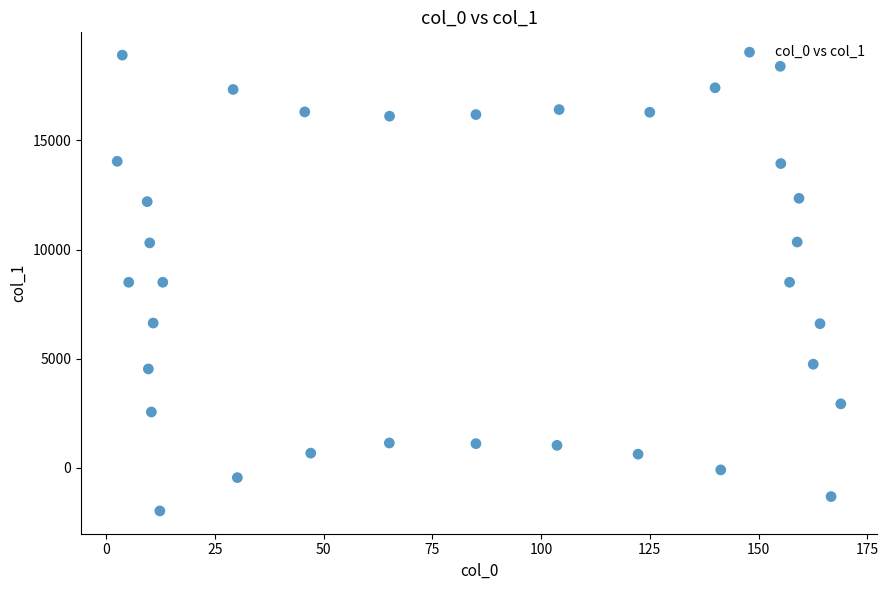

What is the range of Y values (max minus min)?

20869.6